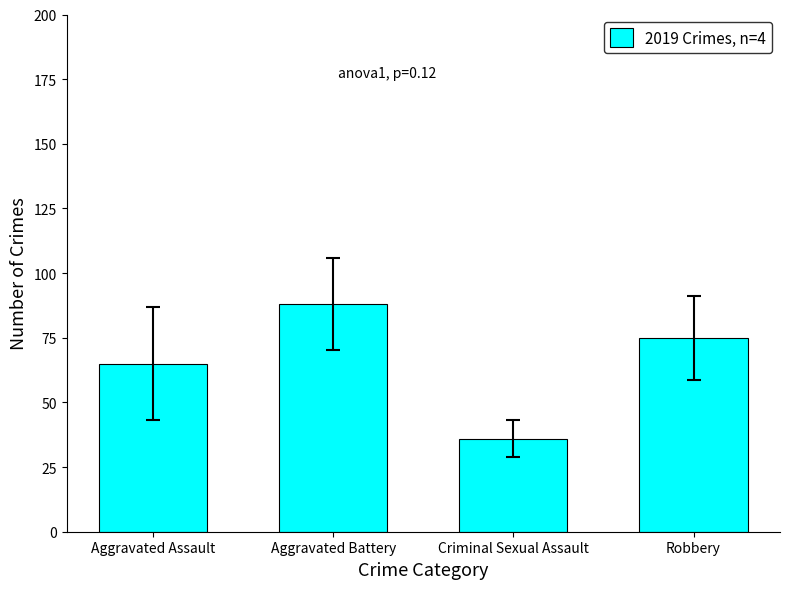

Does the chart contain any negative values?

No